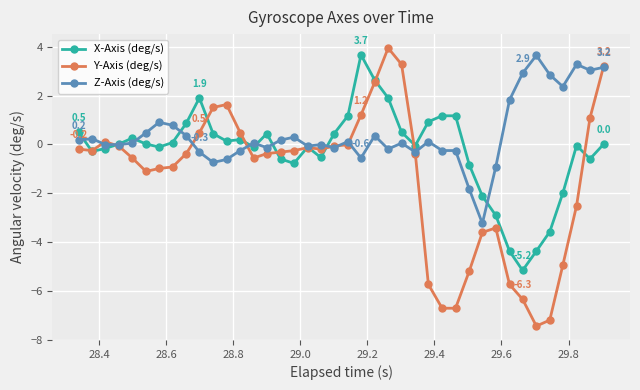

Rank the series by their average value, from highest to lowest.

Z-Axis (deg/s), X-Axis (deg/s), Y-Axis (deg/s)